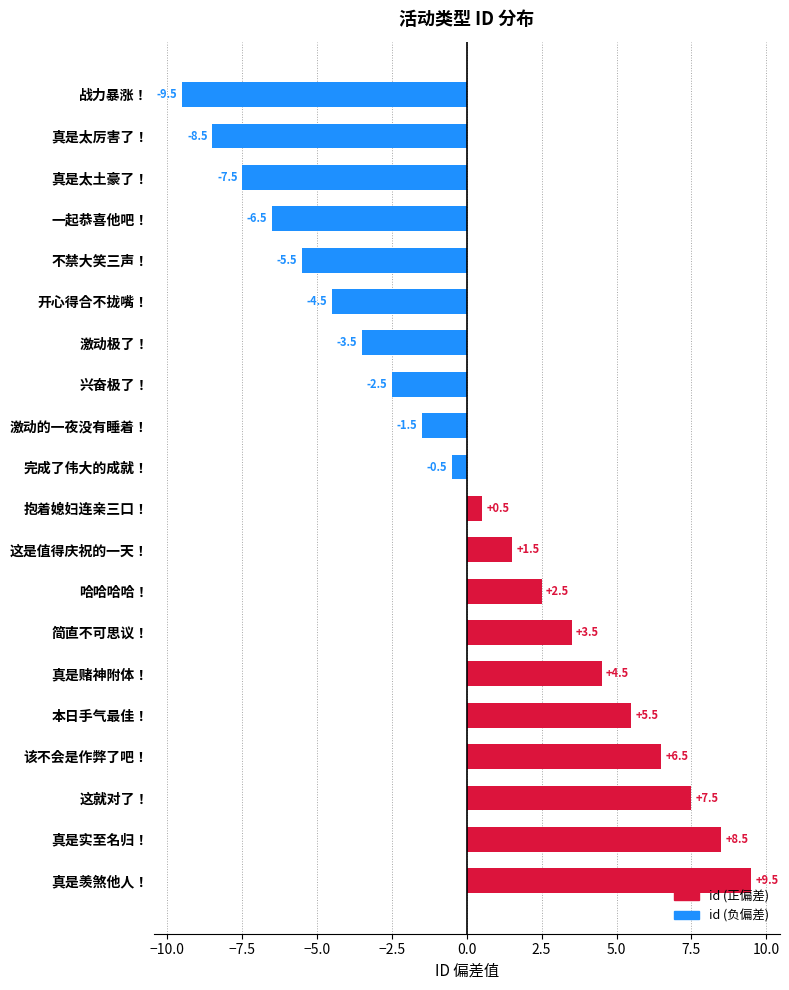

True or false: the data shows -4.5 at 开心得合不拢嘴！.

True